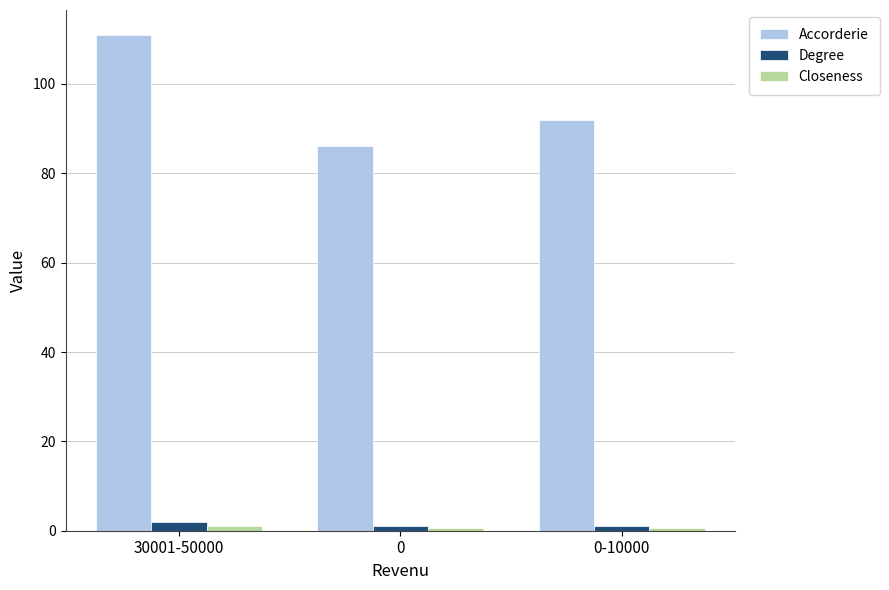

The value of Accorderie at 30001-50000 is 198.0. True or false?

False